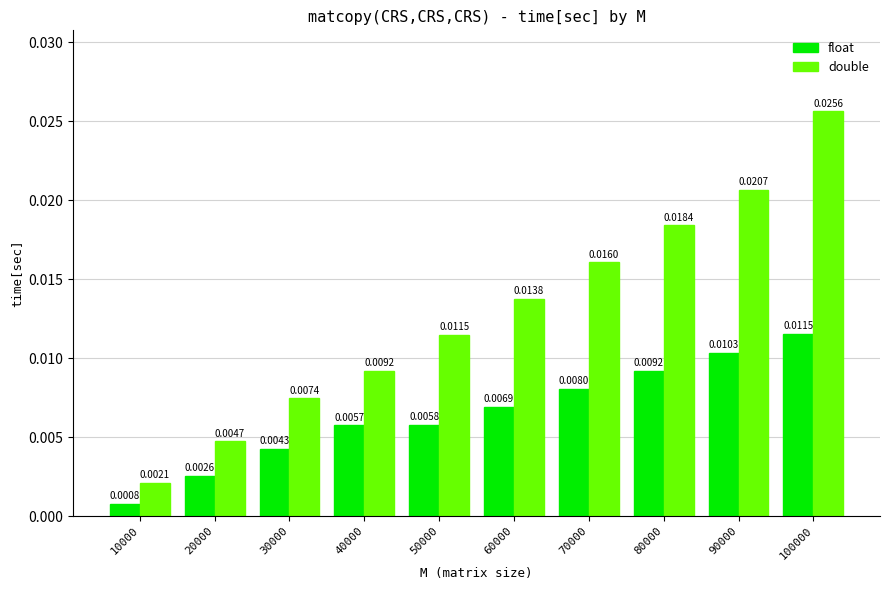

Which series changed the most between 40000 and 60000?

double